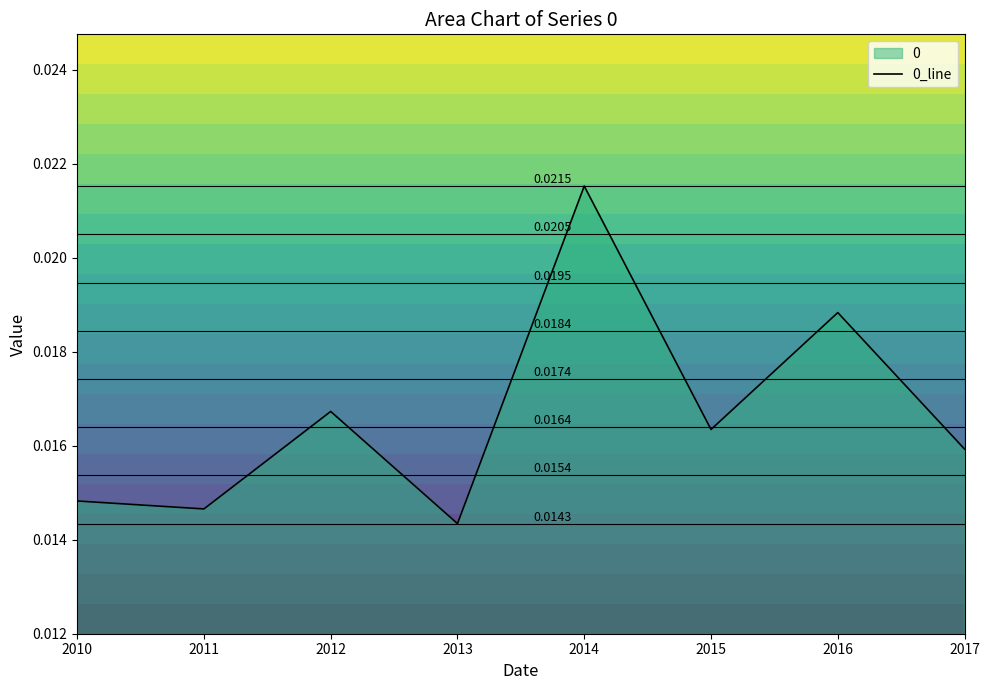

The value at 2010 is 0.0. True or false?

True